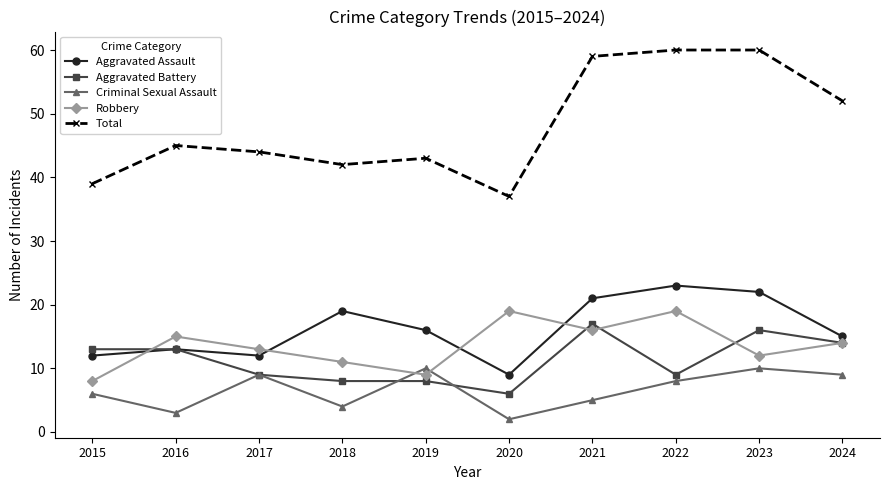

What value does the Criminal Sexual Assault series have at 2016?

3